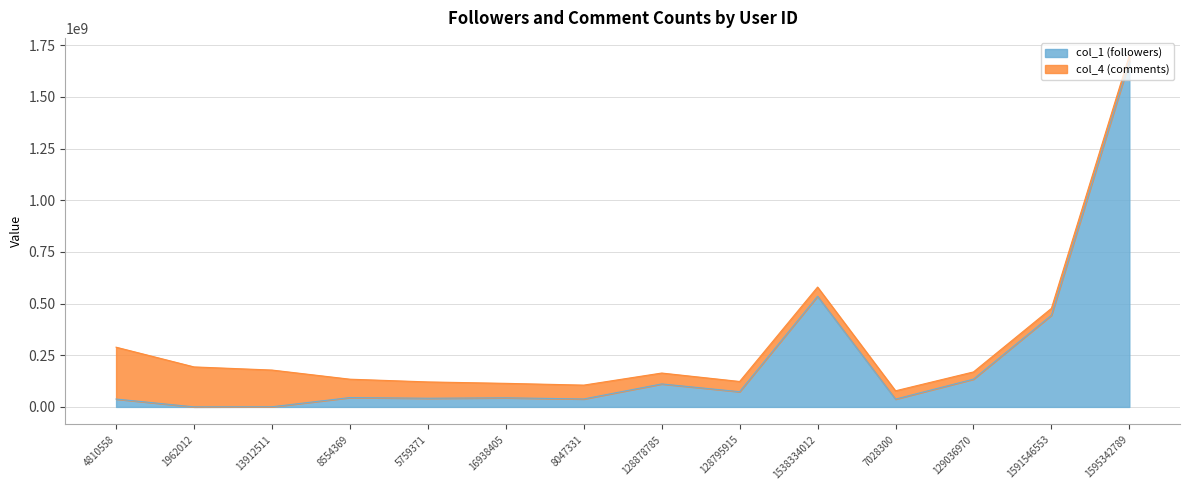

The value at 1962012 is 395667. True or false?

False